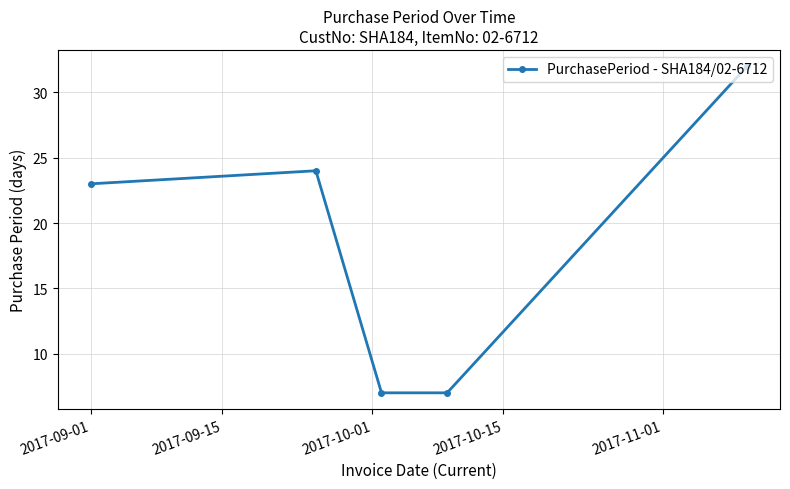

True or false: the data has more than 2 interior local peaks.

False